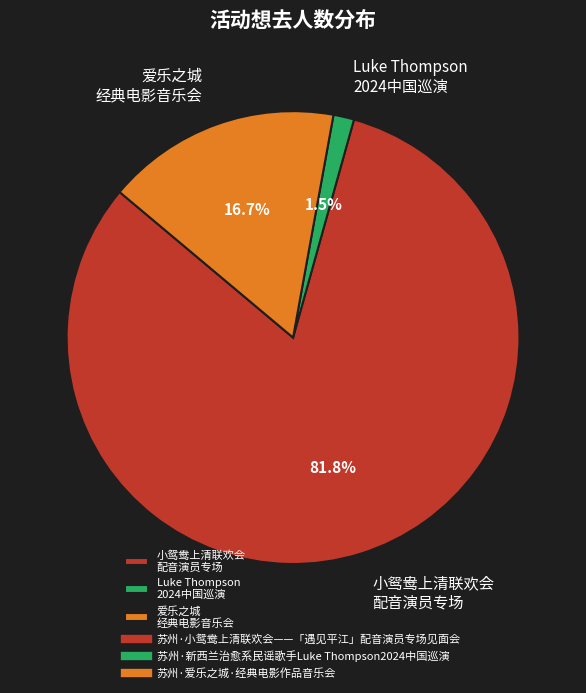

What percentage is NOT represented by 小鸳鸯上清联欢会 配音演员专场?

18.2%